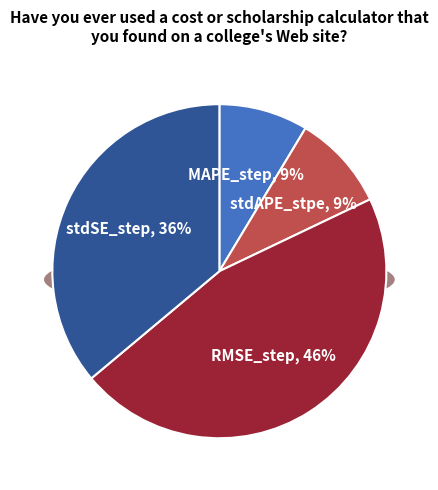

To the nearest percent, what percentage of the pie is stdSE_step?

36%